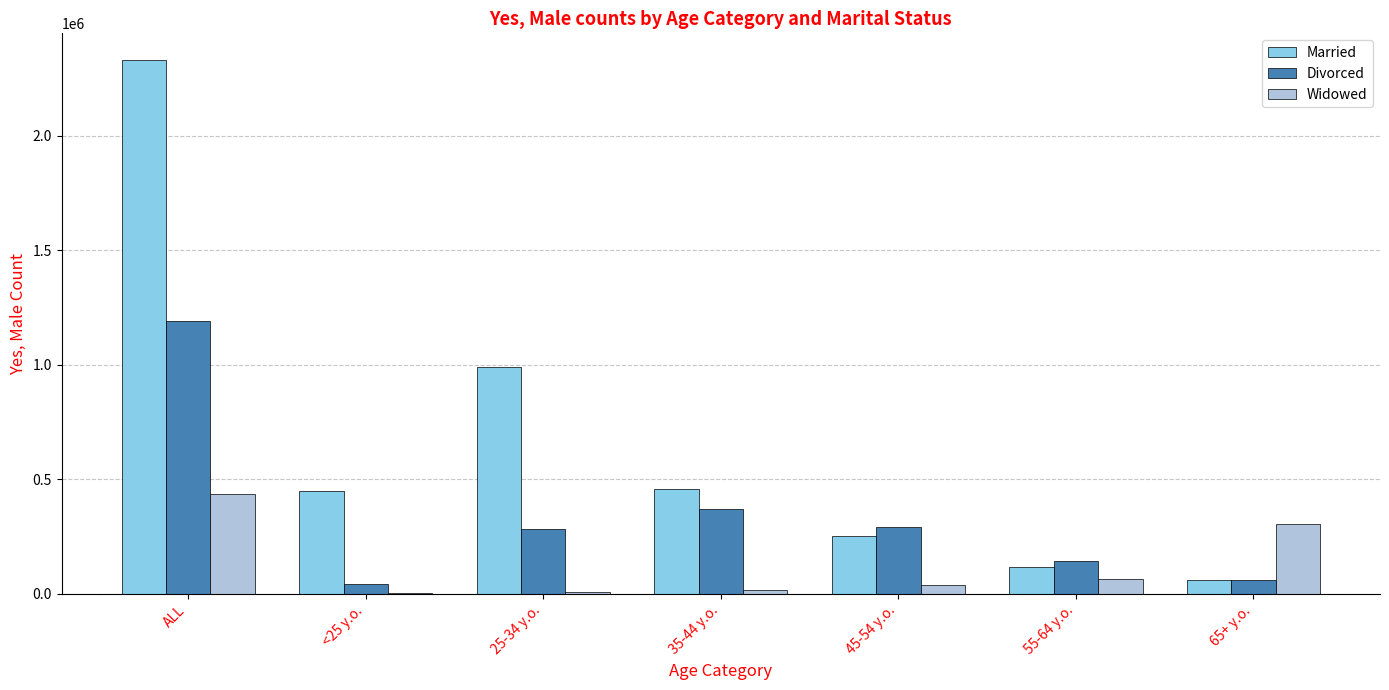

Where does the Divorced series first go above 281237?

ALL